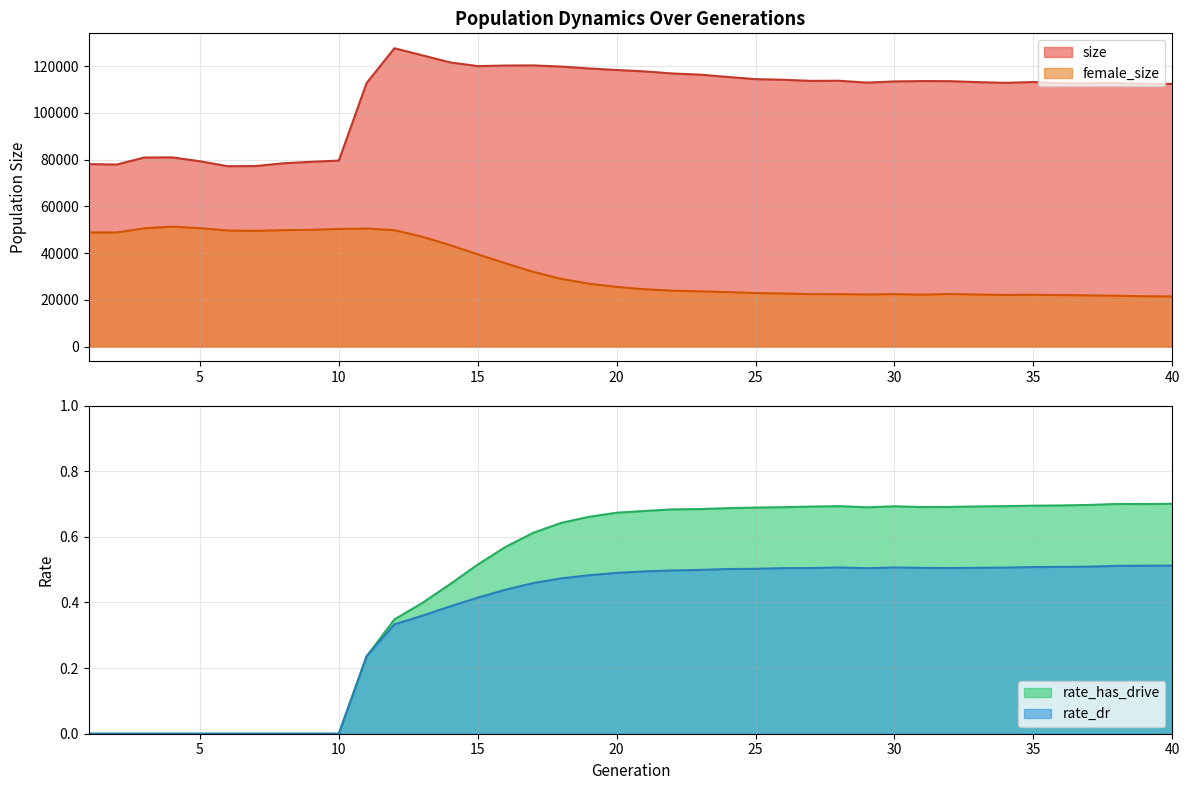

True or false: rate_has_drive has a value of 0.2 at 20.

False